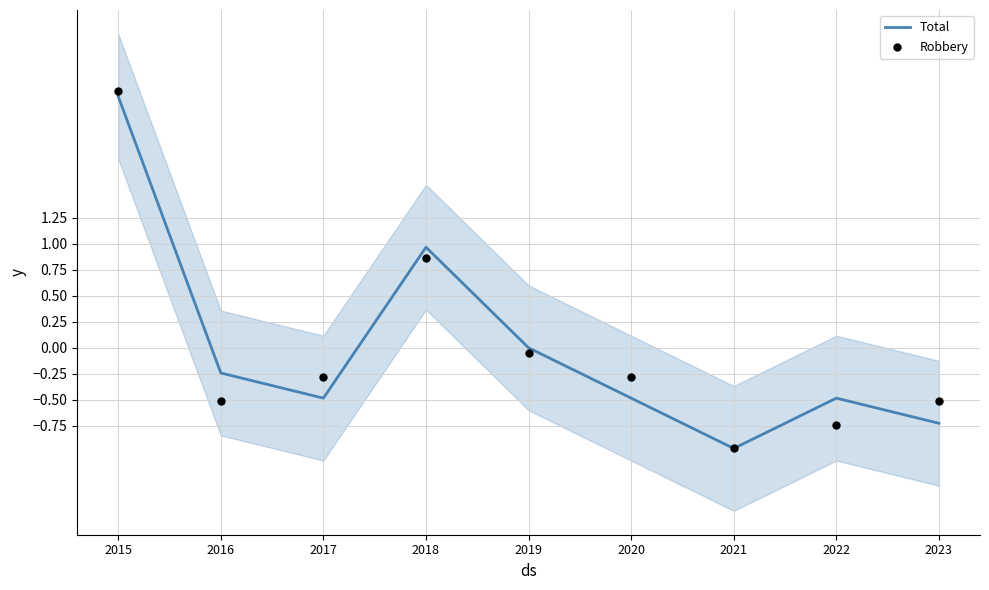

What are all the series names shown in the legend?

Total, Robbery